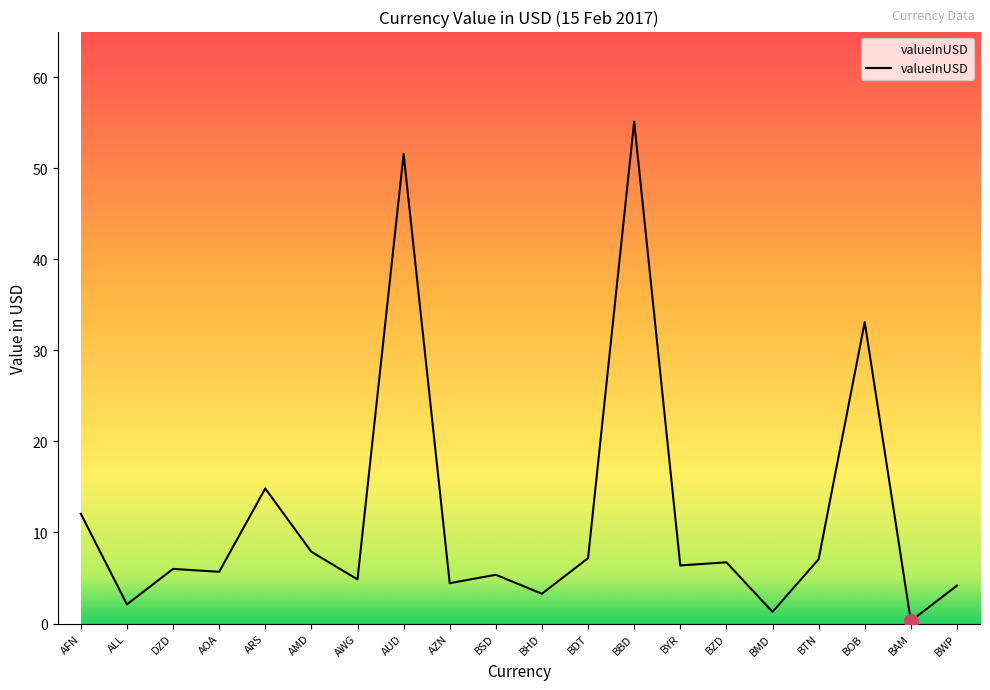

What is the approximate value at BHD?

3.3